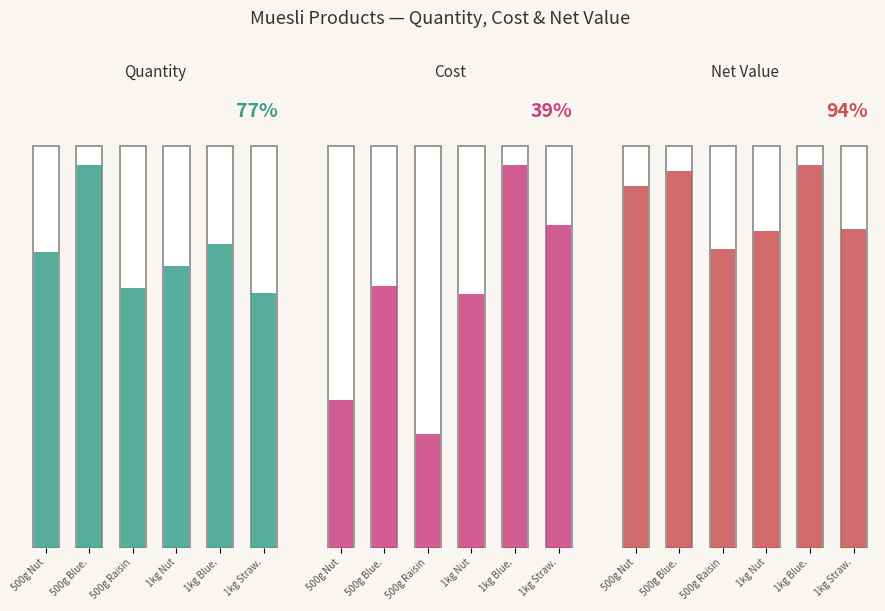

Is the value of Cost at 1kg Nut Muesli greater than the value of Net Value at 1kg Nut Muesli?

No